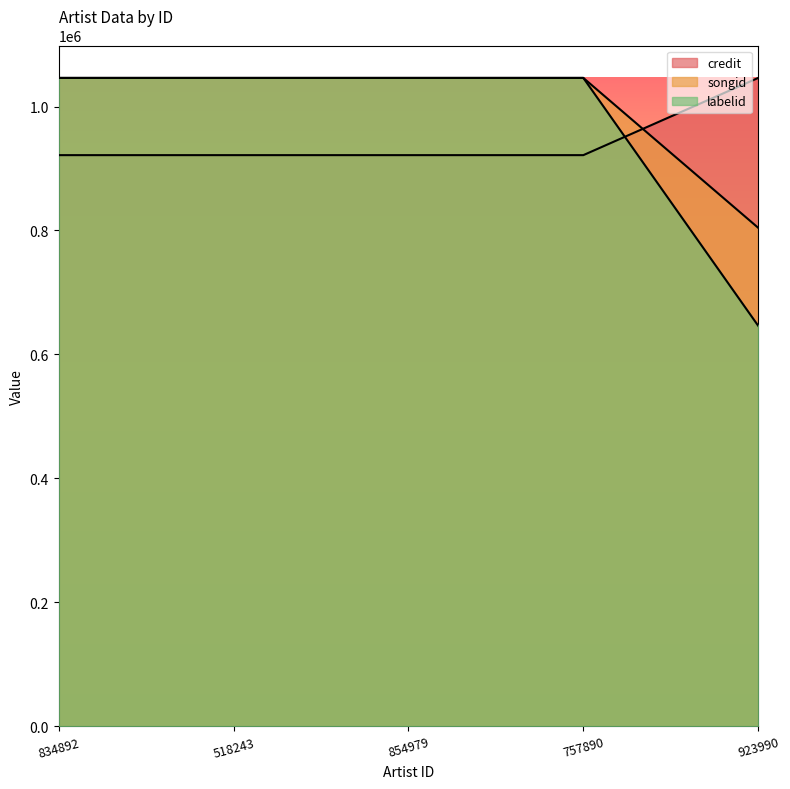

Between 854979 and 757890, which series saw the biggest shift?

credit